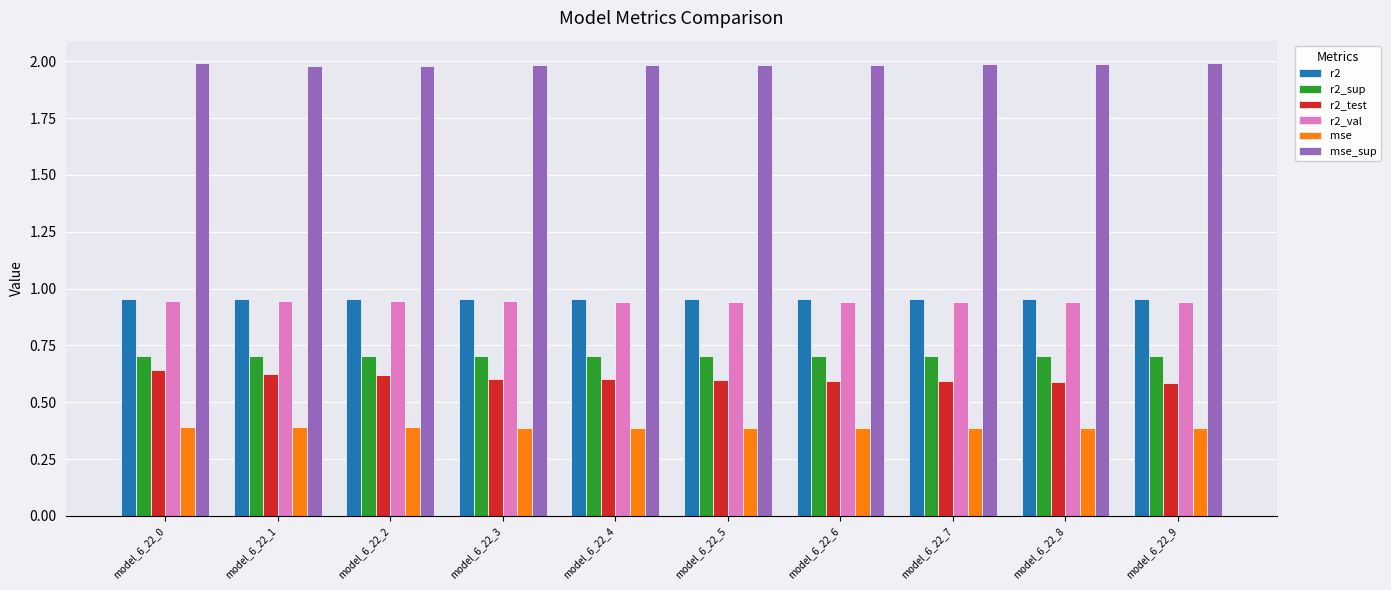

What are all the series names shown in the legend?

r2, r2_sup, r2_test, r2_val, mse, mse_sup